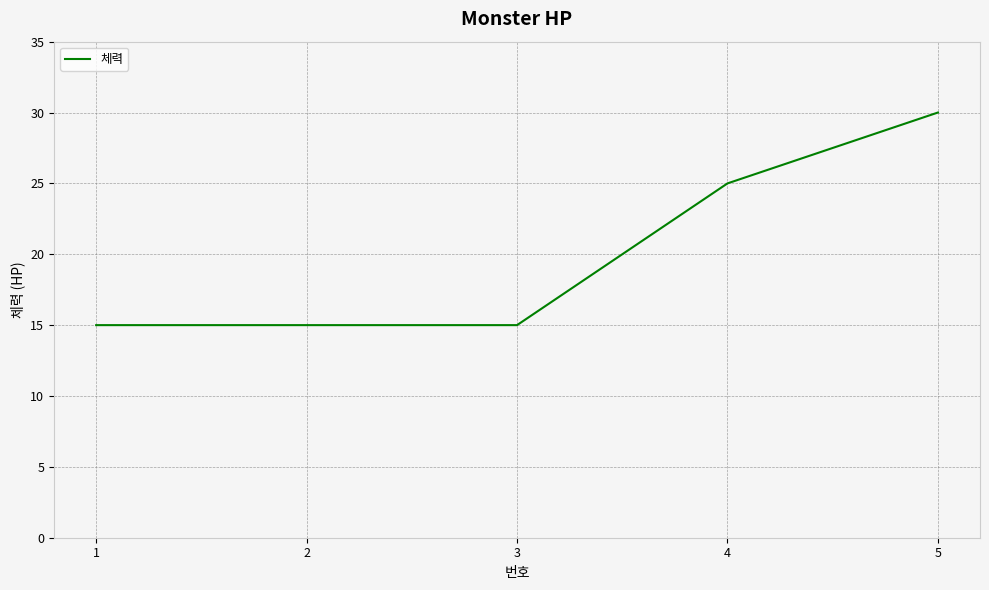

At which category does the chart reach its peak across all series?

5